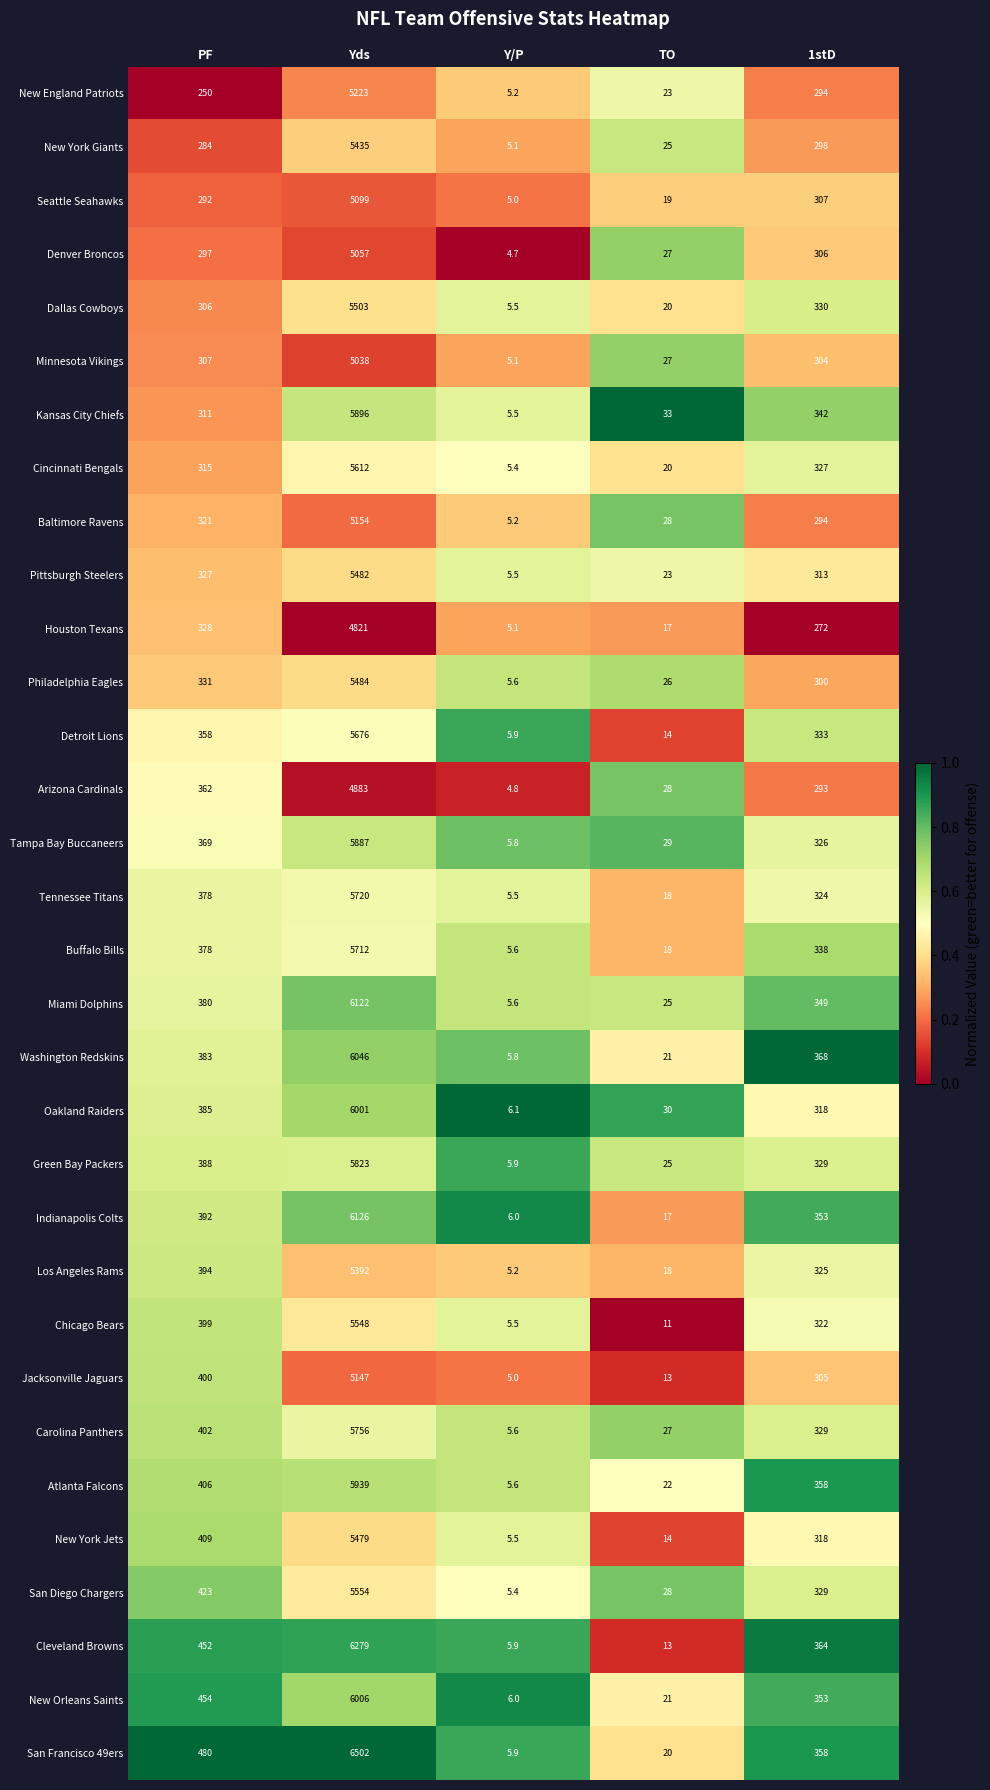

Is it true that Los Angeles Rams equals 394.0 at PF?

True